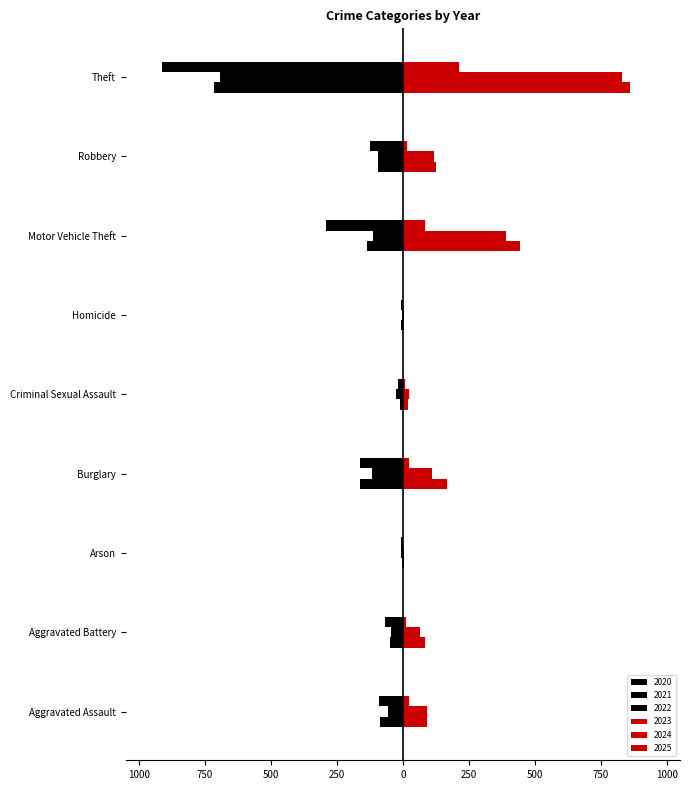

Reading right to left, list all the values displayed in this chart.

2020: Theft=-713	Robbery=-94	Motor Vehicle Theft=-134	Homicide=-6	Criminal Sexual Assault=-12	Burglary=-163	Arson=-4	Aggravated Battery=-48	Aggravated Assault=-87
2021: Theft=-691	Robbery=-95	Motor Vehicle Theft=-113	Homicide=-2	Criminal Sexual Assault=-25	Burglary=-117	Arson=-6	Aggravated Battery=-43	Aggravated Assault=-58
2022: Theft=-912	Robbery=-125	Motor Vehicle Theft=-291	Homicide=-6	Criminal Sexual Assault=-18	Burglary=-163	Arson=-7	Aggravated Battery=-66	Aggravated Assault=-89
2023: Theft=861	Robbery=125	Motor Vehicle Theft=444	Homicide=4	Criminal Sexual Assault=20	Burglary=167	Arson=6	Aggravated Battery=83	Aggravated Assault=93
2024: Theft=831	Robbery=119	Motor Vehicle Theft=389	Homicide=4	Criminal Sexual Assault=24	Burglary=112	Arson=5	Aggravated Battery=64	Aggravated Assault=91
2025: Theft=214	Robbery=14	Motor Vehicle Theft=84	Homicide=1	Criminal Sexual Assault=8	Burglary=22	Arson=0	Aggravated Battery=11	Aggravated Assault=23